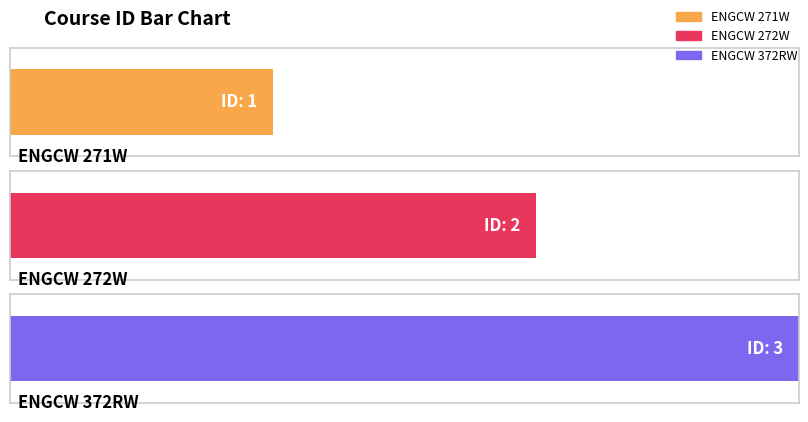

At which label is the value closest to 2?

ENGCW 272W